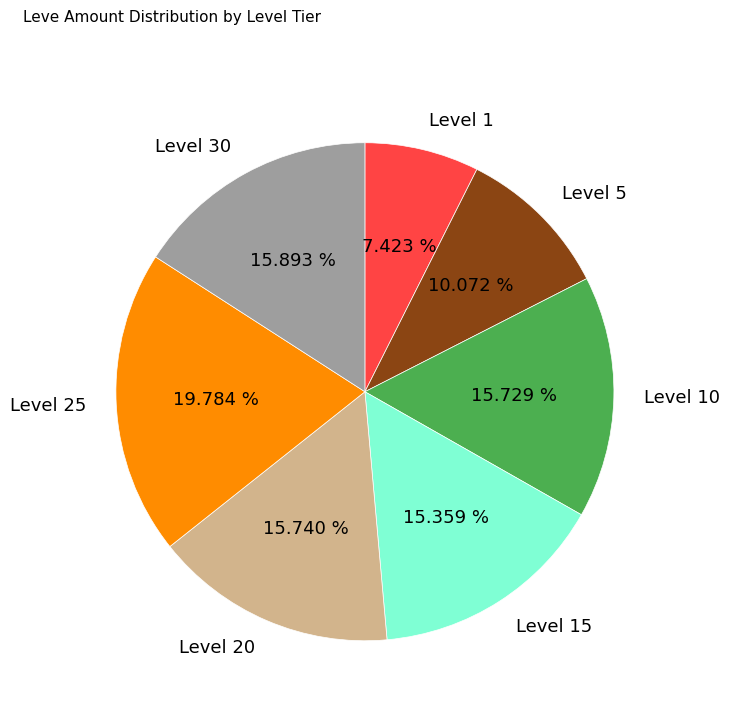

Is the sum of Level 25 and Level 10 greater than half?

No